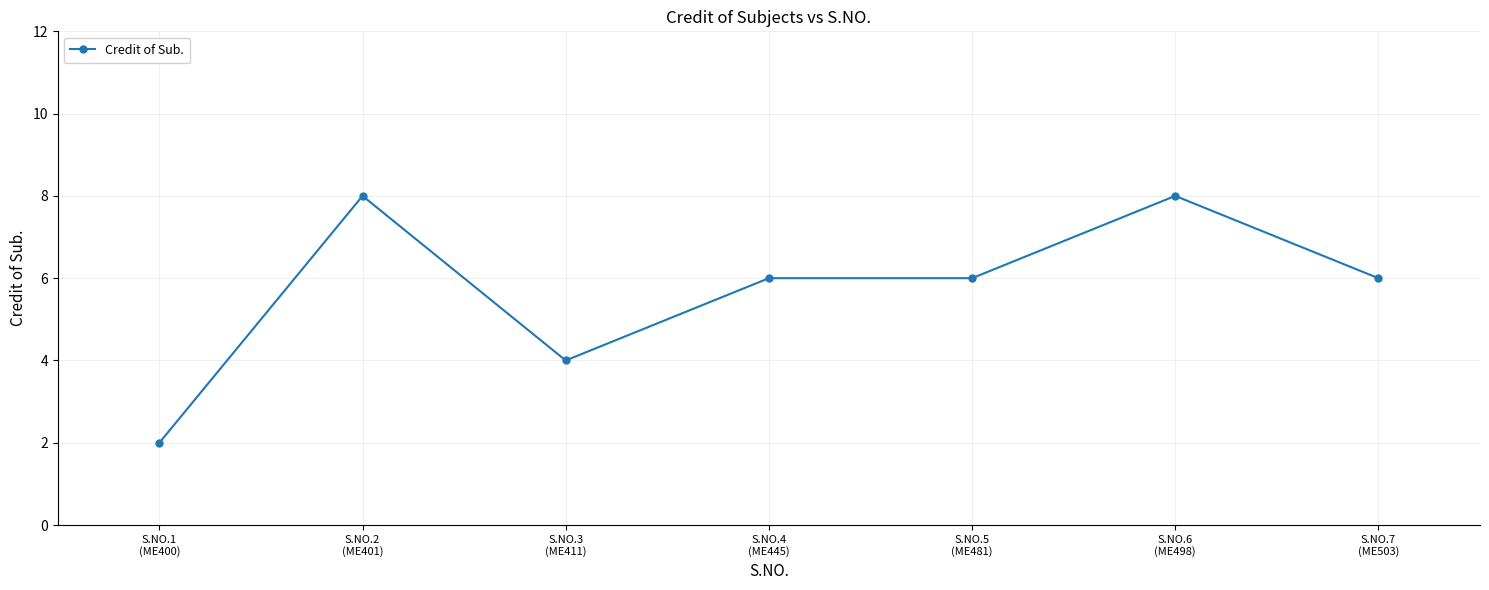

What is the label of the 4th point from the right?

S.NO.4
(ME445)